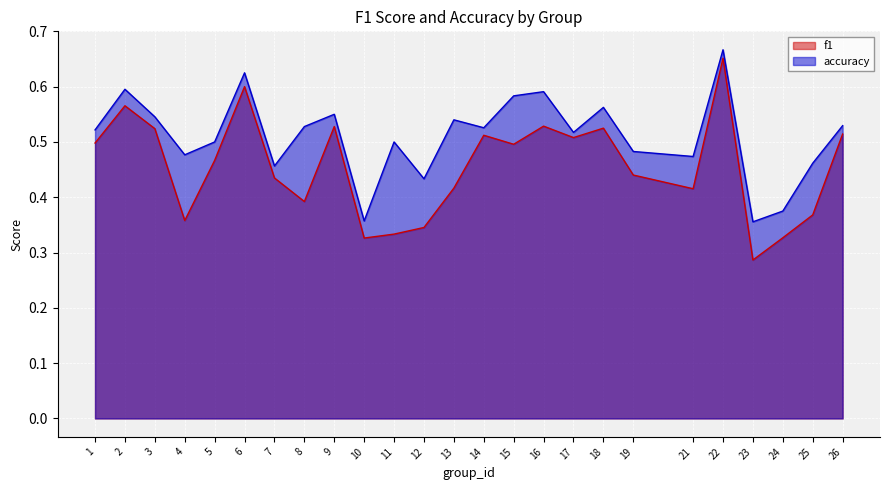

How many lines are shown in the chart?

2